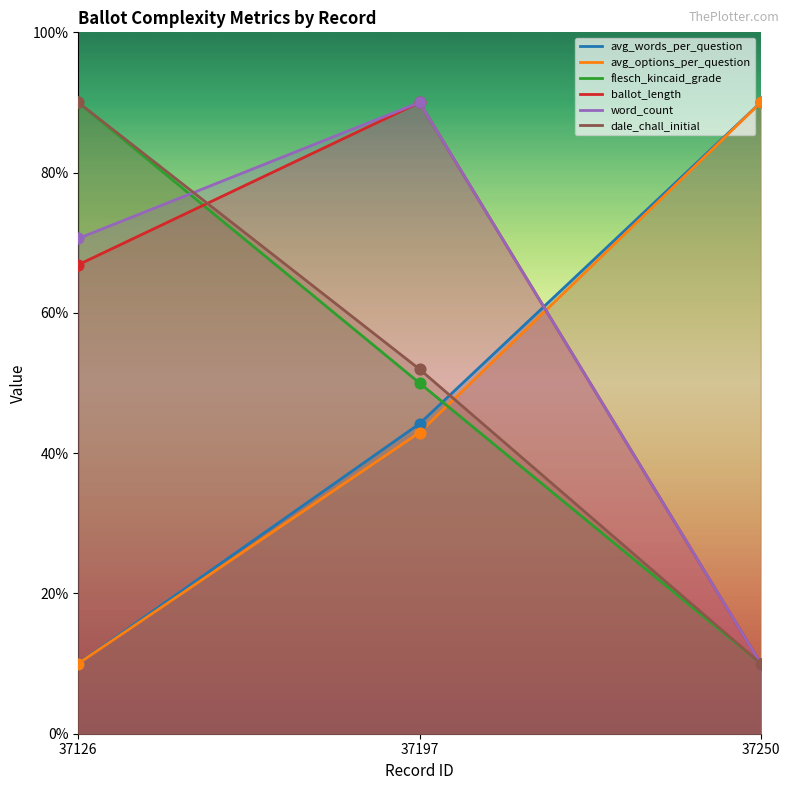

Which series reaches the maximum Y coordinate?

avg_words_per_question